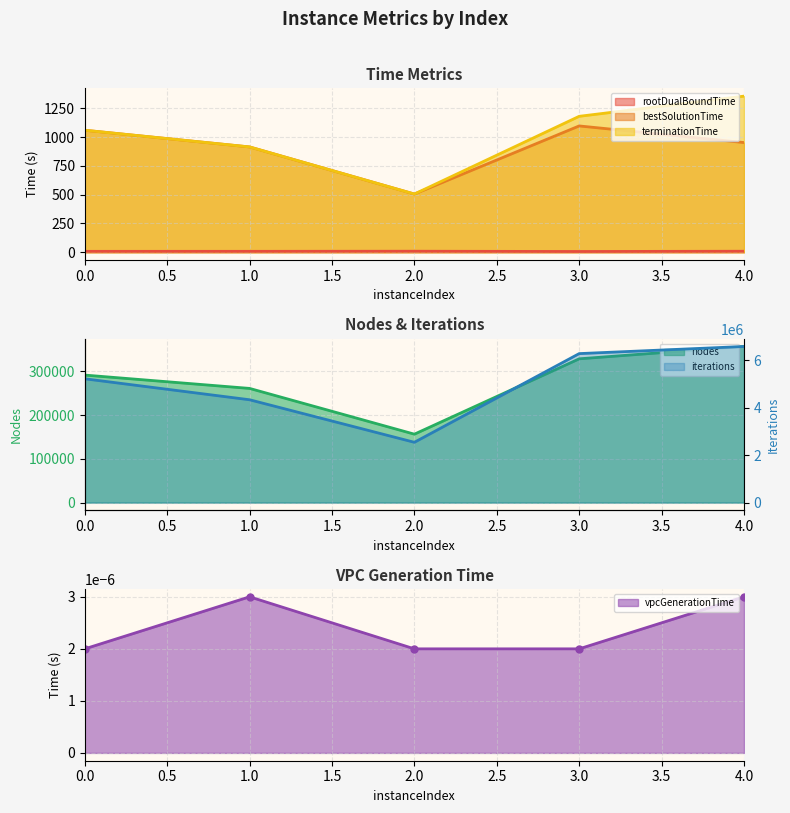

True or false: nodes has a value of 357193.0 at 4.

True